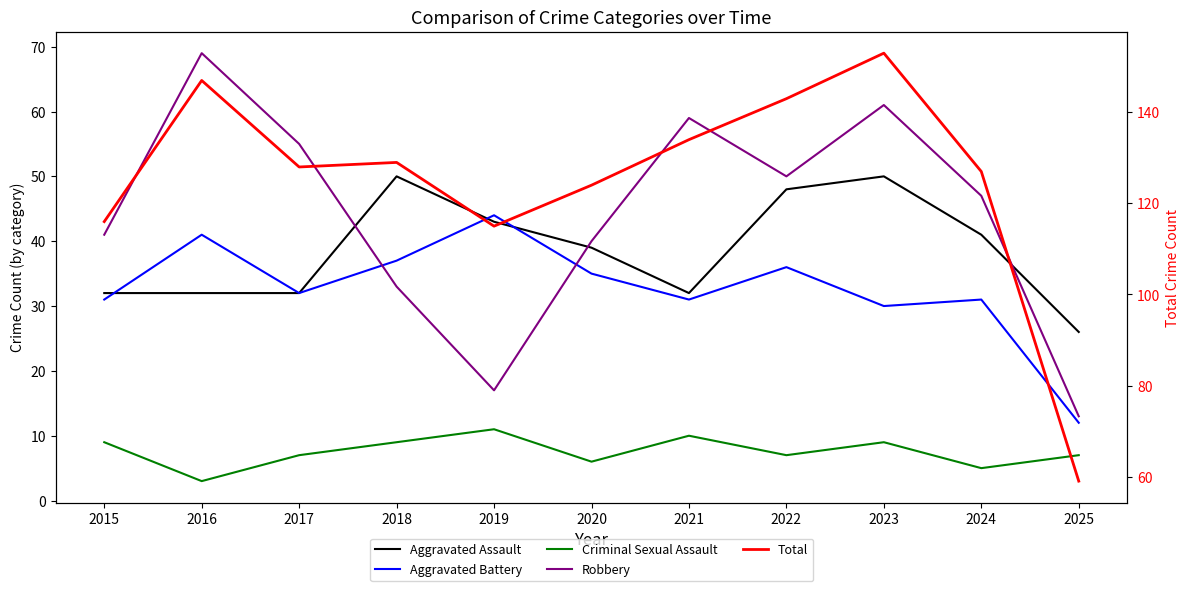

What is the minimum value shown in the chart?

3